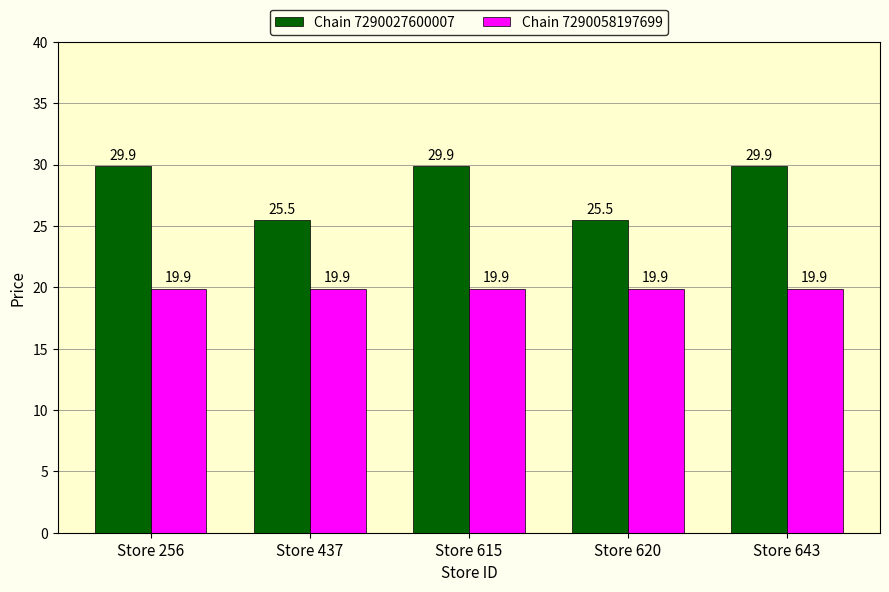

What is the value of the Chain 7290027600007 bar at the 1st from the left?

29.9